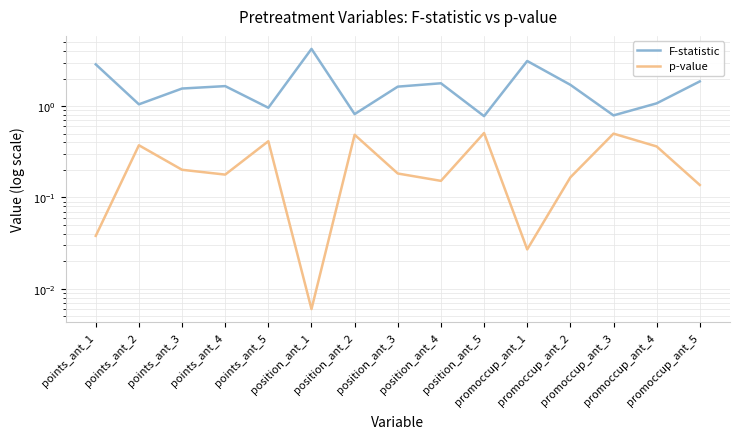

Reading left to right, what are all the values shown in this chart?

F-statistic: 2.9	1.0	1.6	1.7	1.0	4.2	0.8	1.6	1.8	0.8	3.1	1.7	0.8	1.1	1.9
p-value: 0.0	0.4	0.2	0.2	0.4	0.0	0.5	0.2	0.2	0.5	0.0	0.2	0.5	0.4	0.1